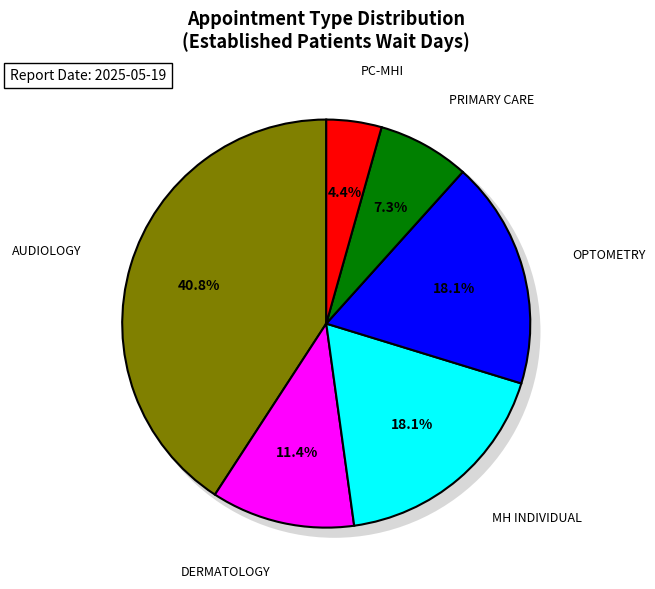

Count the number of slices in the pie.

6